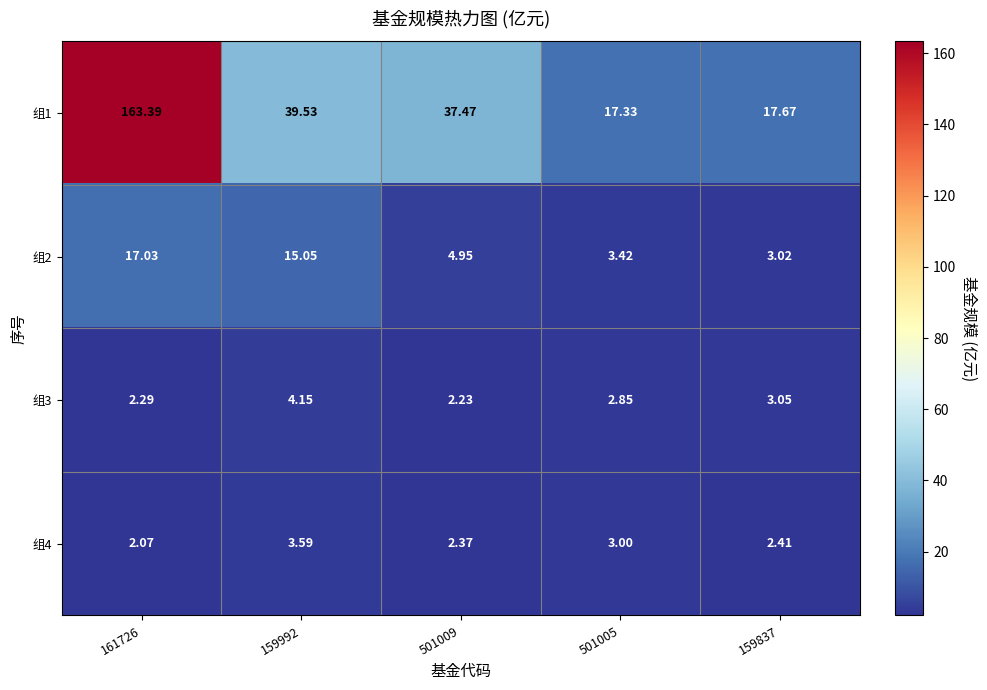

Is the value of 组1 at 161726 greater than the value of 组4 at 161726?

Yes